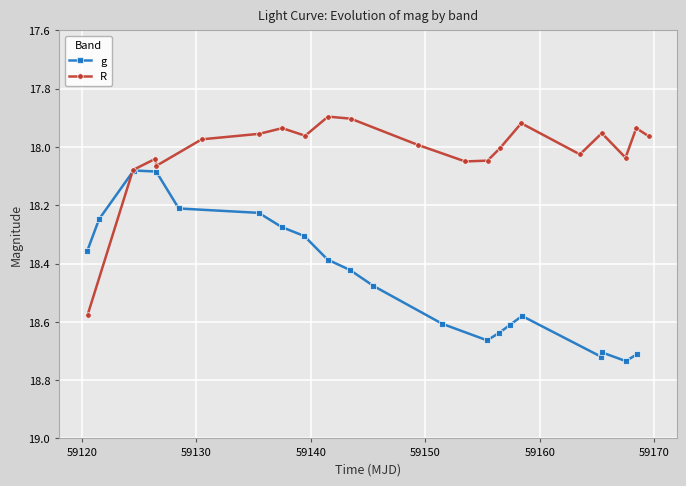

How many g values are between 18 and 19?

20